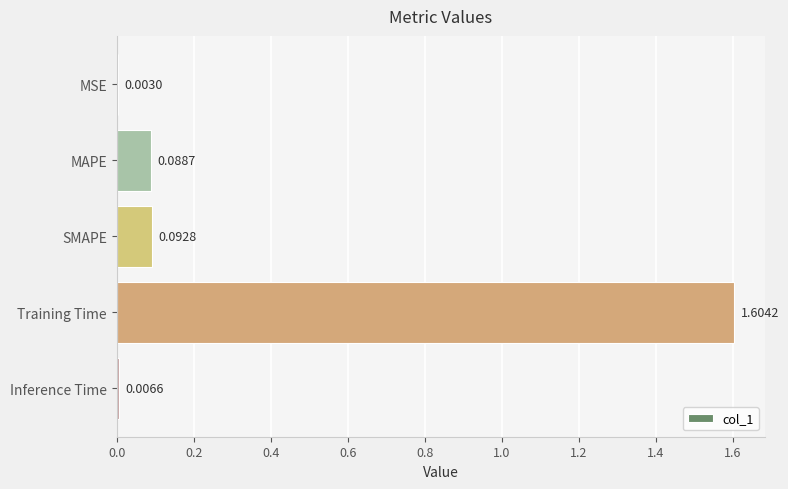

Which label corresponds to the largest value in the chart?

Training Time